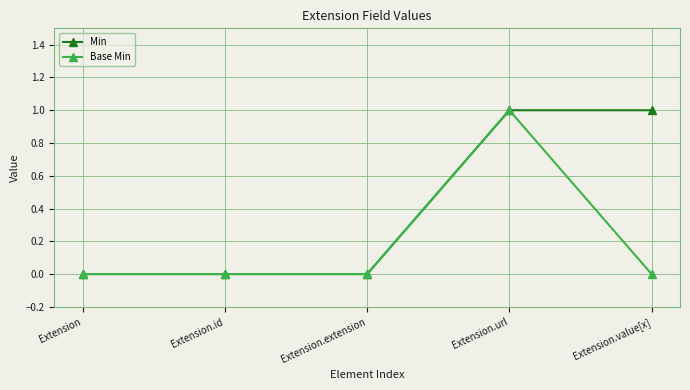

Rank the series by their average value, from highest to lowest.

Min, Base Min